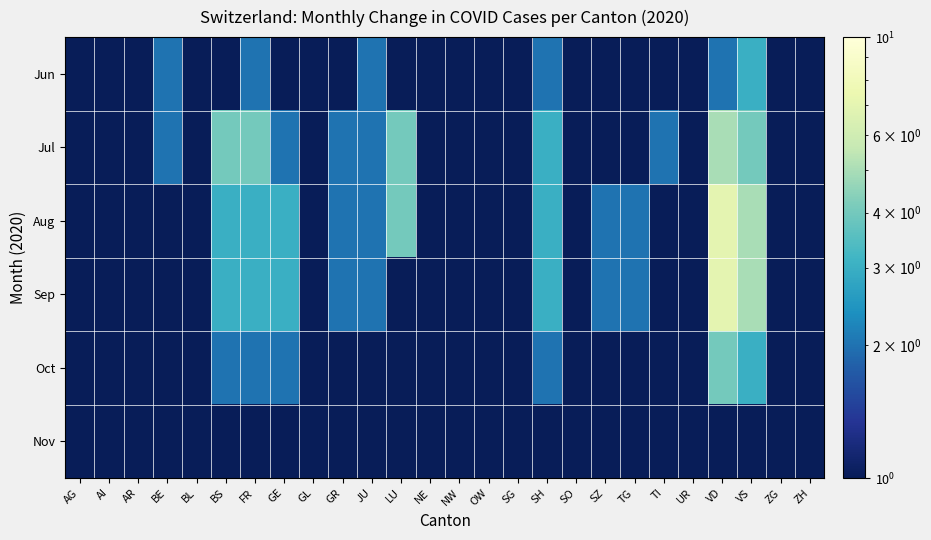

At which category is the sum across all series the highest?

VD